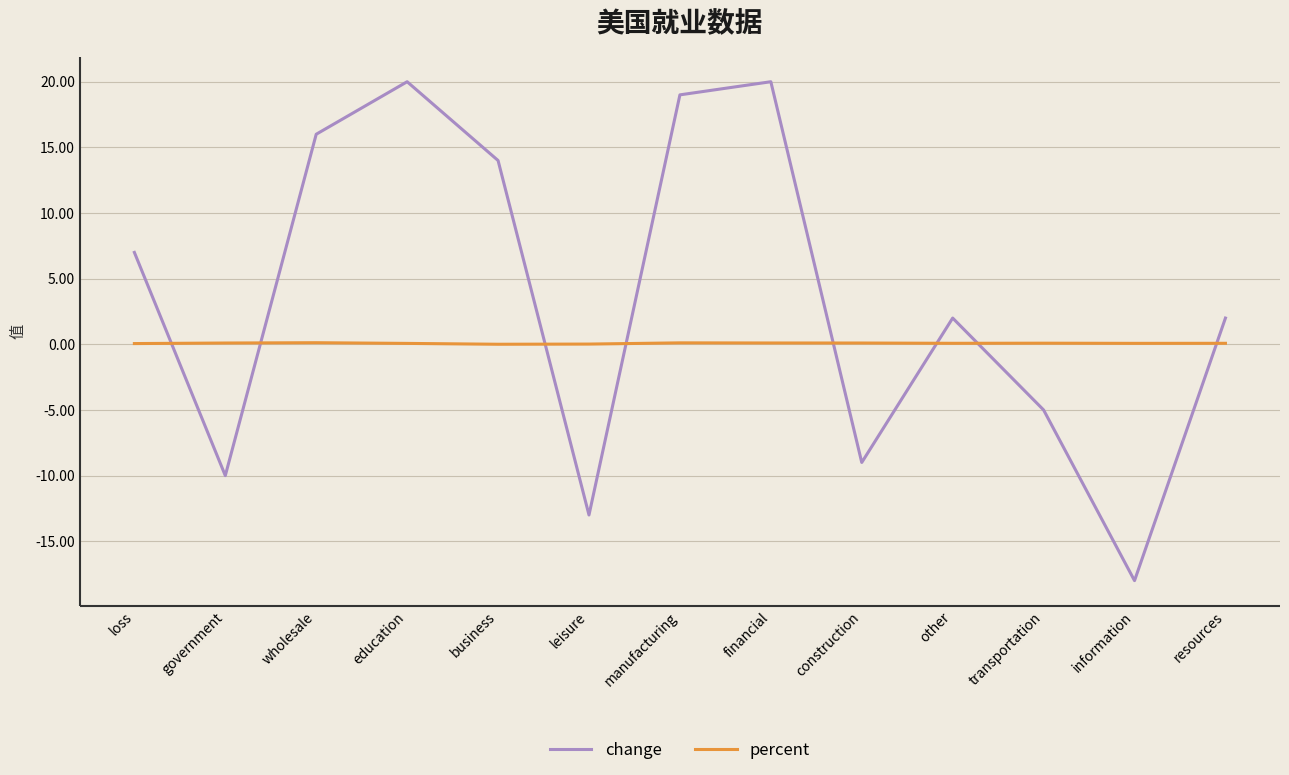

What is the difference between the maximum and minimum values in the change series?

38.0